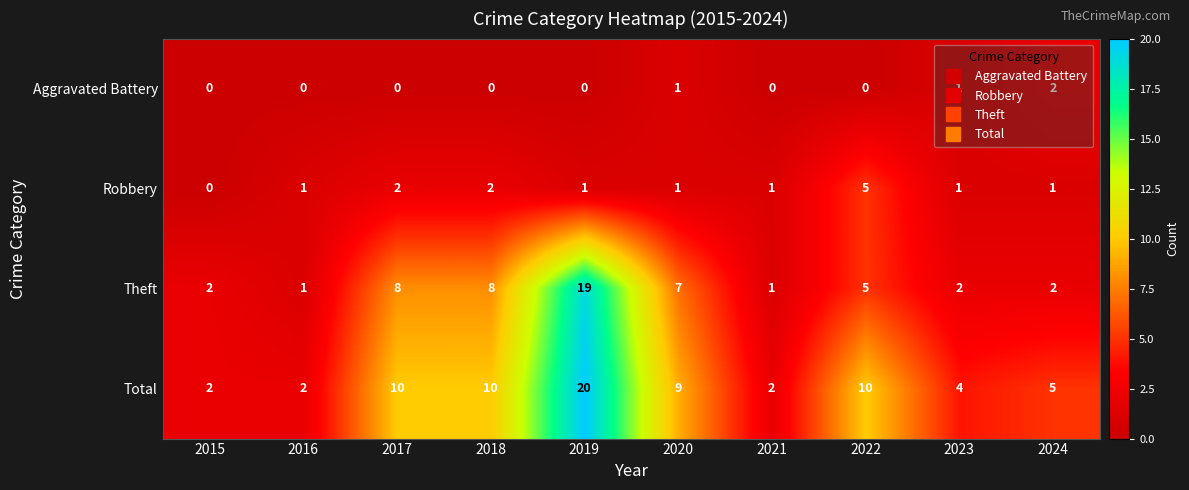

True or false: Total has a value of 8 at 2024.

False